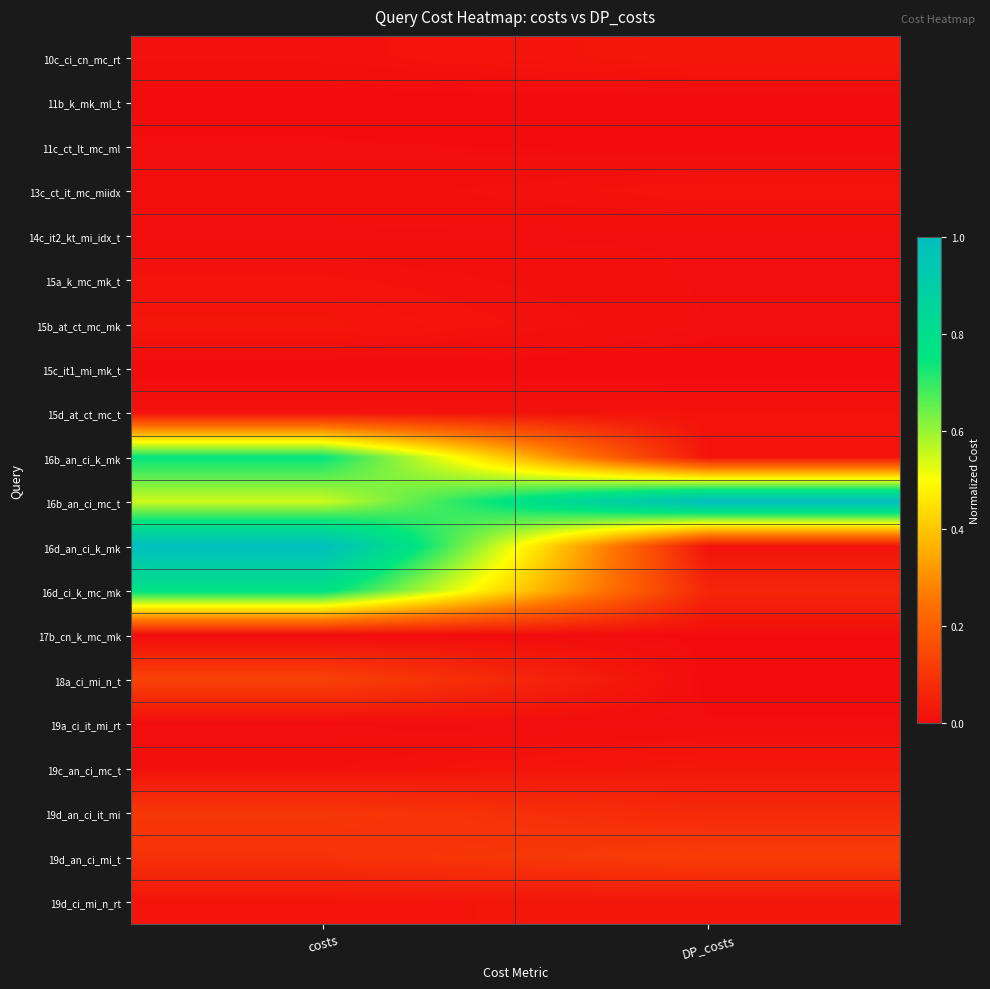

Reading left to right, list all the values displayed in this chart.

10c_ci_cn_mc_rt: costs=0.0	DP_costs=0.0
11b_k_mk_ml_t: costs=0.0	DP_costs=0.0
11c_ct_lt_mc_ml: costs=0.0	DP_costs=0.0
13c_ct_it_mc_miidx: costs=0.0	DP_costs=0.0
14c_it2_kt_mi_idx_t: costs=0.0	DP_costs=0.0
15a_k_mc_mk_t: costs=0.0	DP_costs=0.0
15b_at_ct_mc_mk: costs=0.0	DP_costs=0.0
15c_it1_mi_mk_t: costs=0.0	DP_costs=0.0
15d_at_ct_mc_t: costs=0.0	DP_costs=0.0
16b_an_ci_k_mk: costs=0.7	DP_costs=0.0
16b_an_ci_mc_t: costs=0.5	DP_costs=1.0
16d_an_ci_k_mk: costs=1.0	DP_costs=0.0
16d_ci_k_mc_mk: costs=0.8	DP_costs=0.1
17b_cn_k_mc_mk: costs=0.0	DP_costs=0.0
18a_ci_mi_n_t: costs=0.1	DP_costs=0.0
19a_ci_it_mi_rt: costs=0.0	DP_costs=0.0
19c_an_ci_mc_t: costs=0.0	DP_costs=0.0
19d_an_ci_it_mi: costs=0.1	DP_costs=0.1
19d_an_ci_mi_t: costs=0.1	DP_costs=0.1
19d_ci_mi_n_rt: costs=0.0	DP_costs=0.0